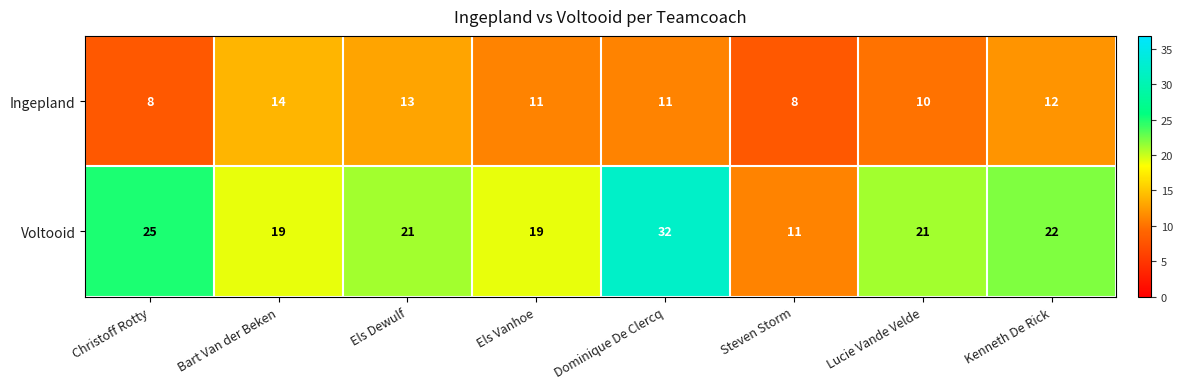

What is the maximum value for Voltooid?

32